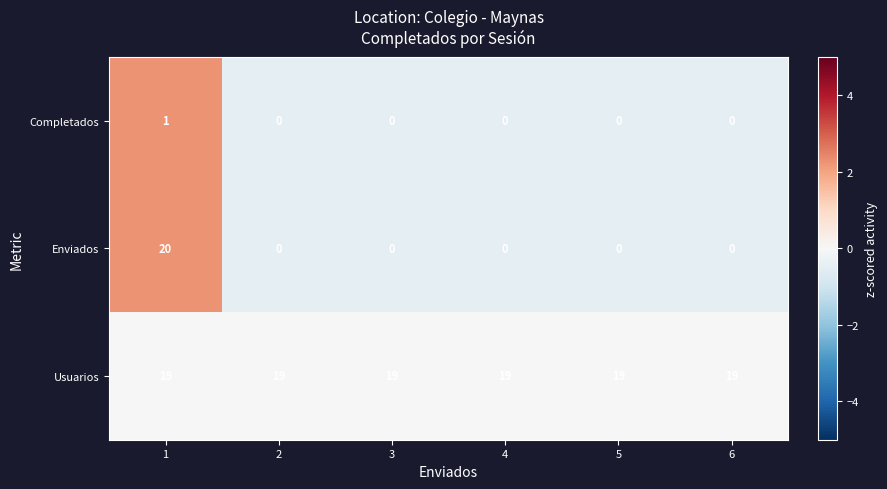

At which category is the sum across all series the highest?

1